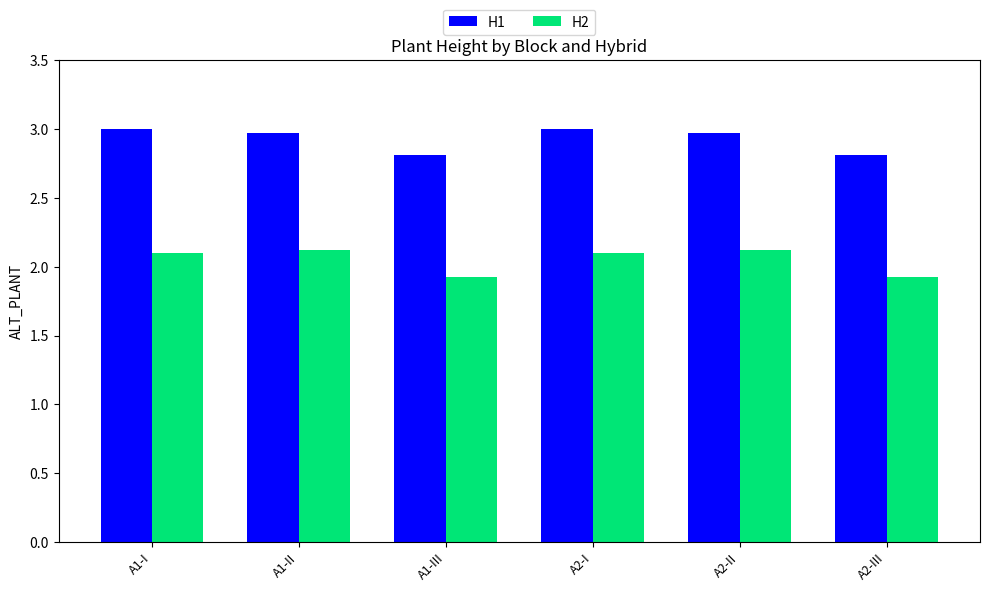

What is the spread (max minus min) of values at A2-II?

0.9